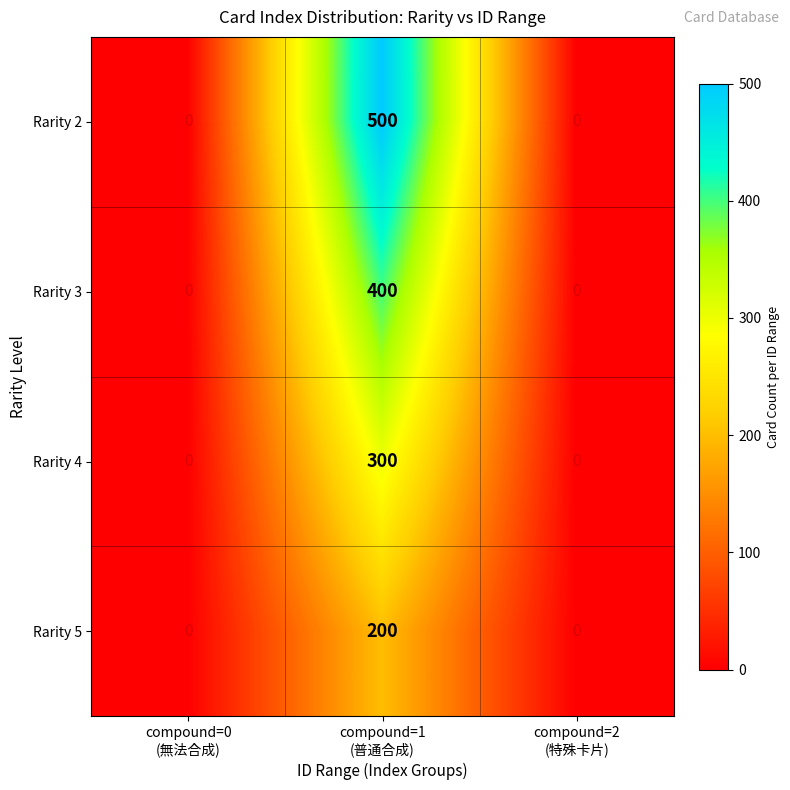

List the series in order of their overall mean, lowest first.

Rarity 5, Rarity 4, Rarity 3, Rarity 2